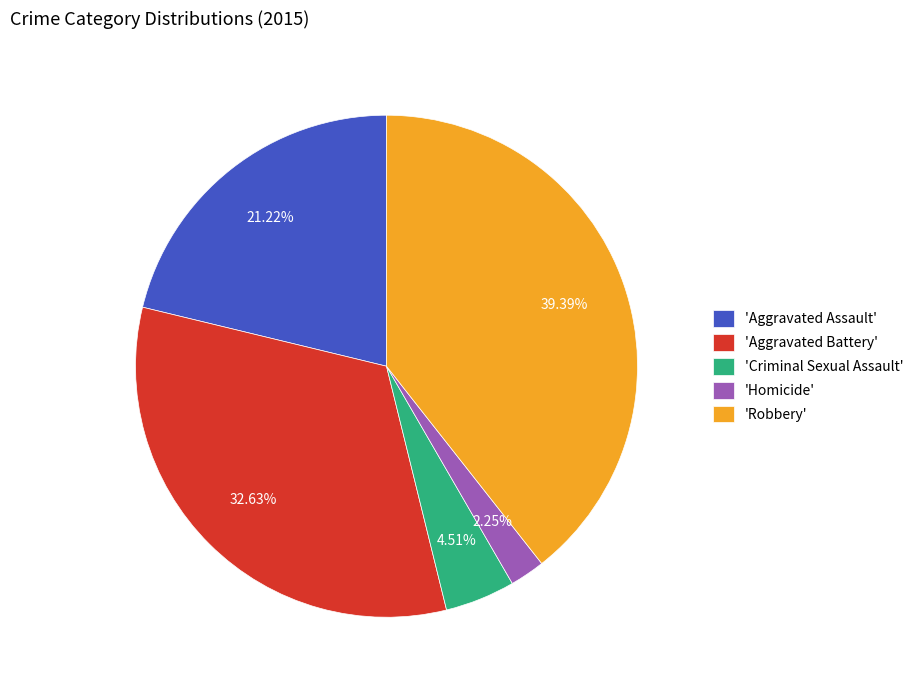

Does 'Homicide' account for over 50% of the chart?

No